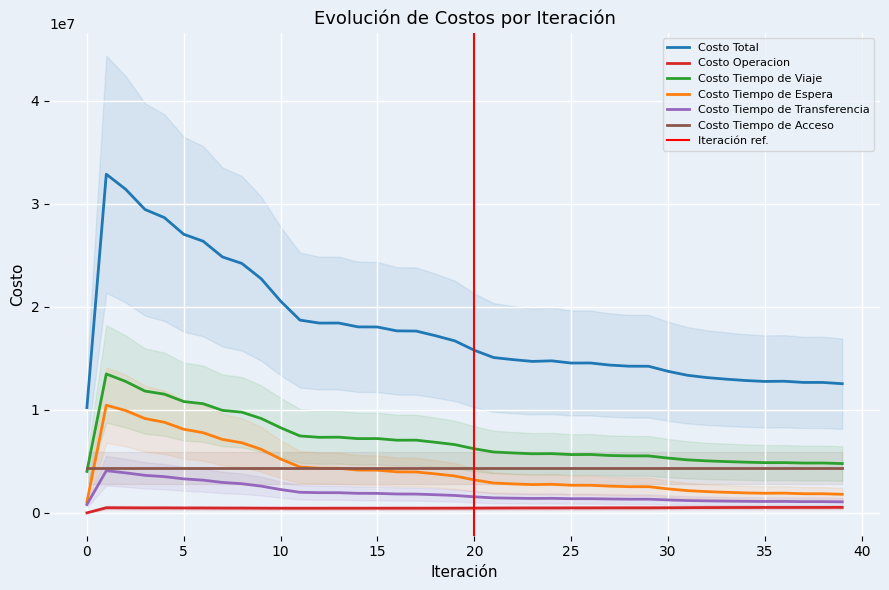

True or false: Costo Tiempo de Espera and Costo Operacion intersect in this chart.

False